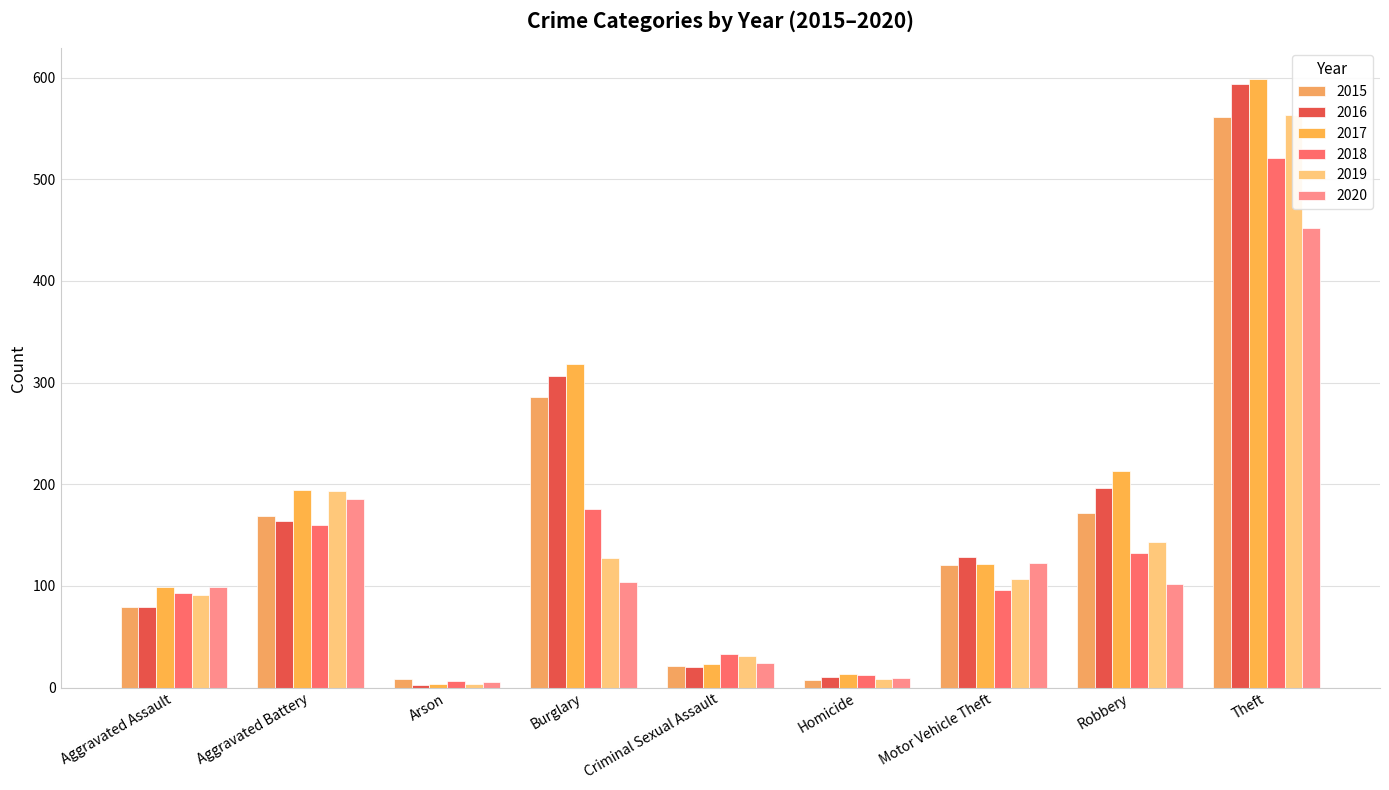

How many bars are there in each group?

6